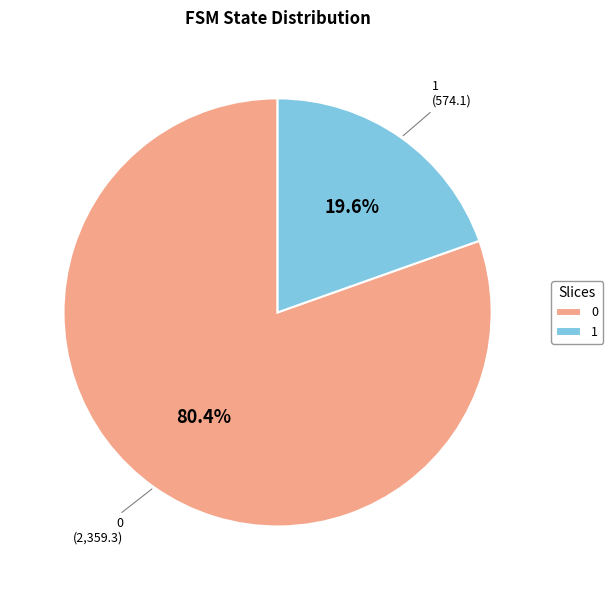

What is the ratio of the value at 1 to the value at 0?

0.2